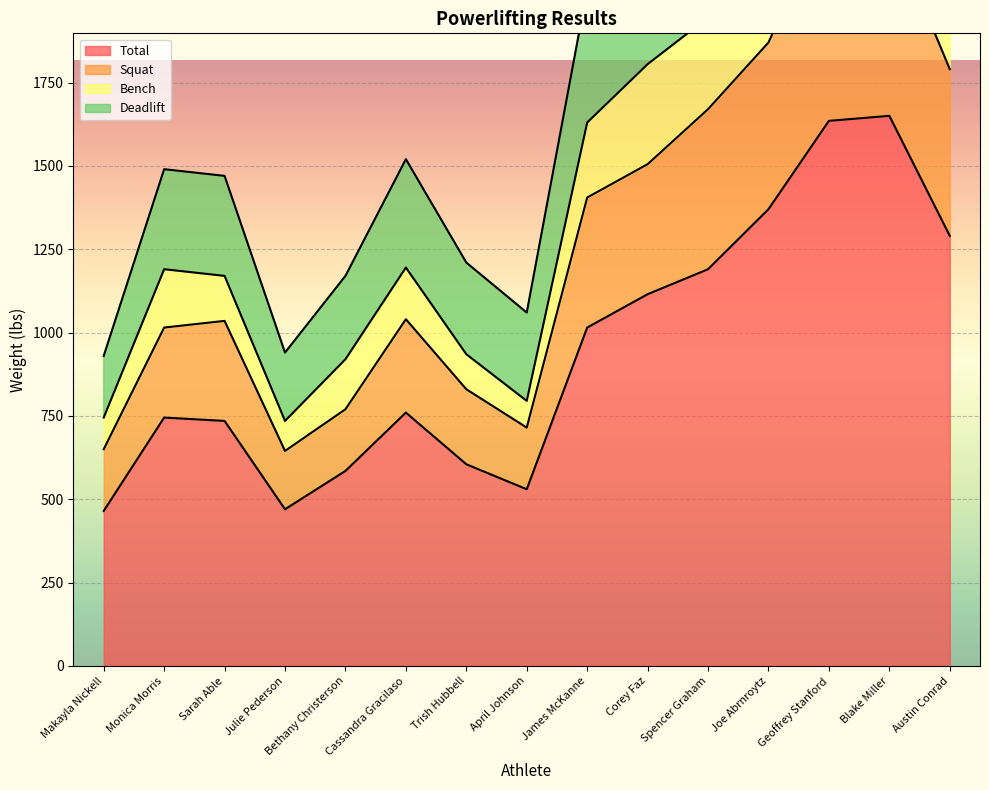

What is the minimum value for Total?

465